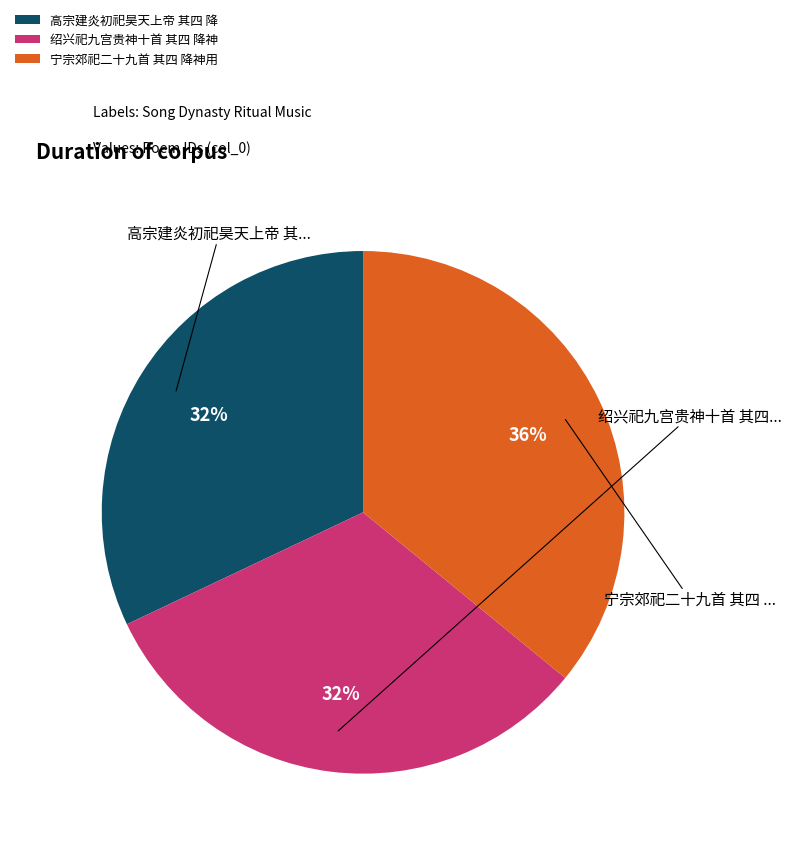

What is the largest slice in the pie chart?

宁宗郊祀二十九首 其四 降神用